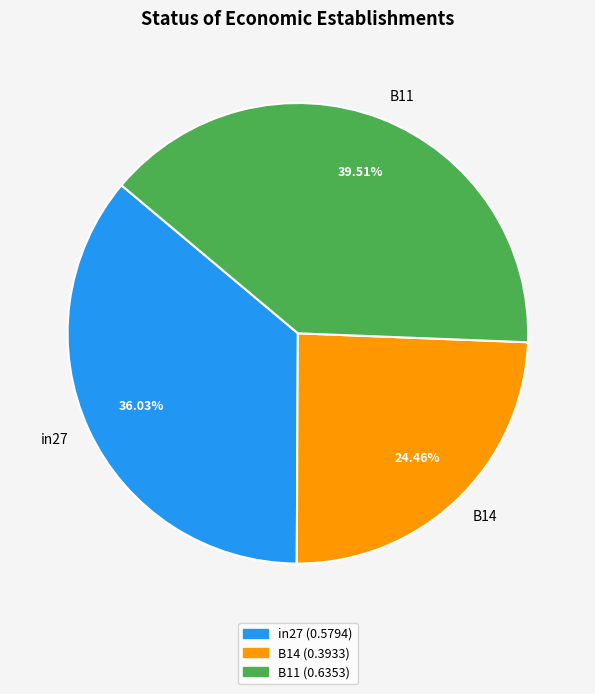

To the nearest percent, what is the difference between the B14 and B11 slice percentages?

15%